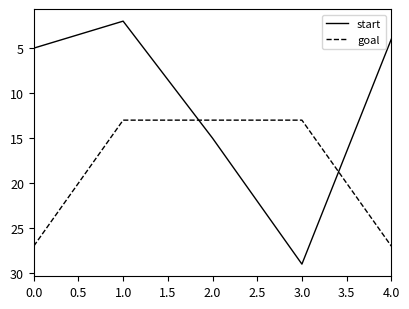

What is the total value across all series at 0.0?

32